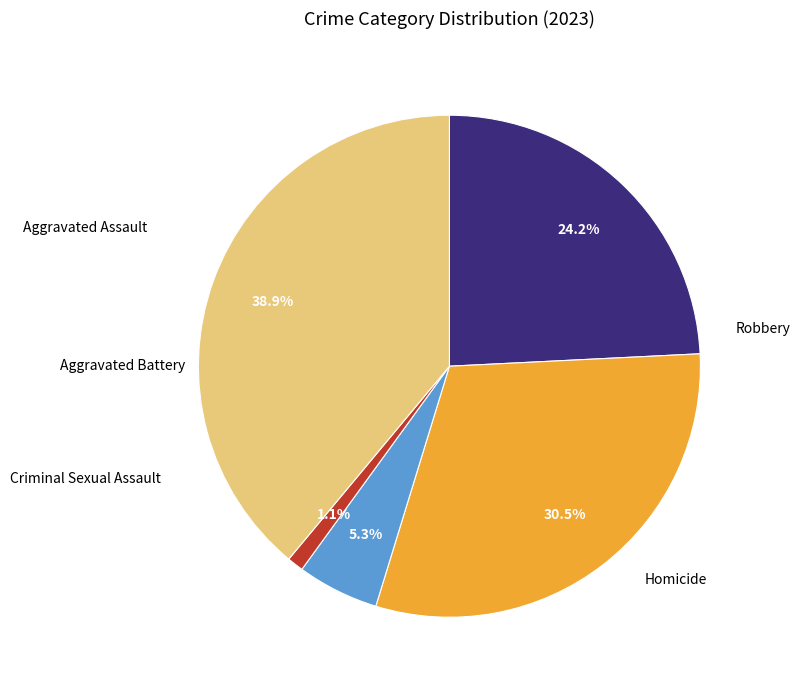

Is there a majority slice in this chart?

No